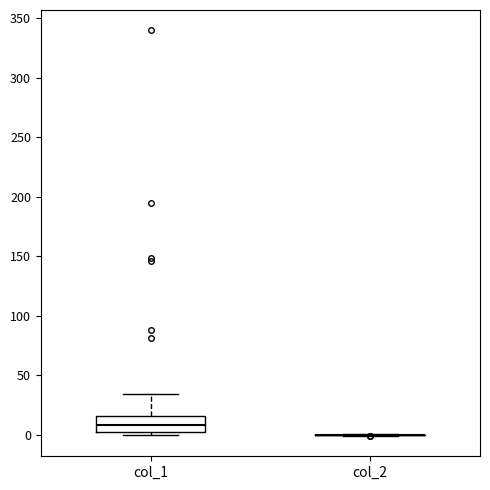

Which box is the tallest, from its lower edge to its upper edge?

col_1